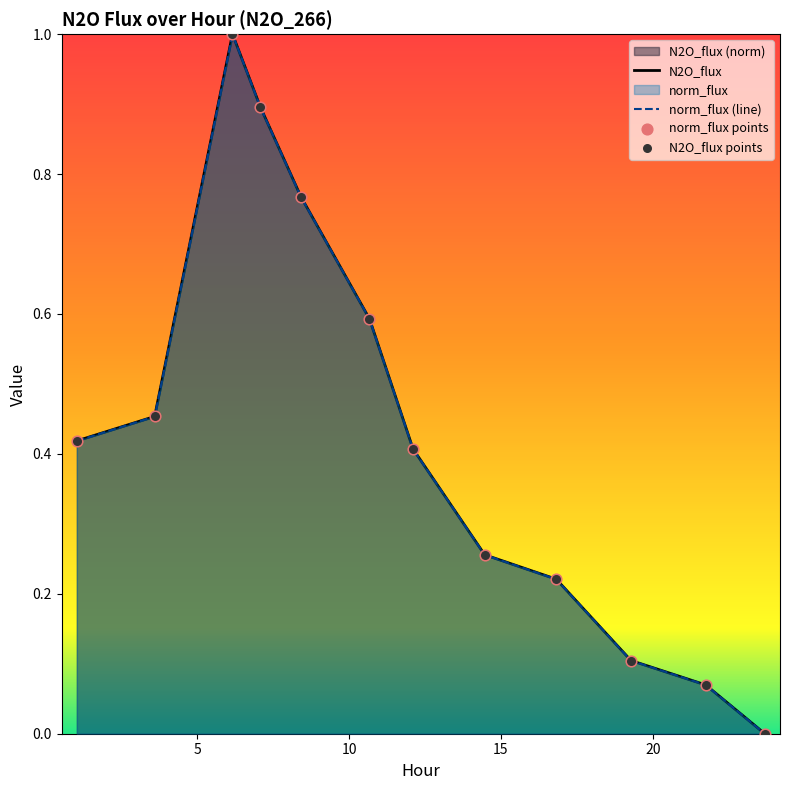

At how many categories does at least one series exceed 0?

11